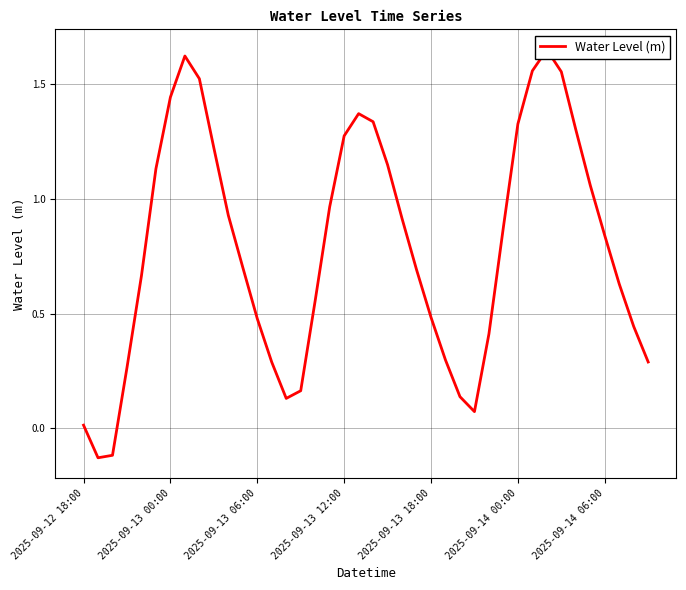

Approximately how many times larger is the value at 28 compared to 2025-09-14 06:00?

0.3